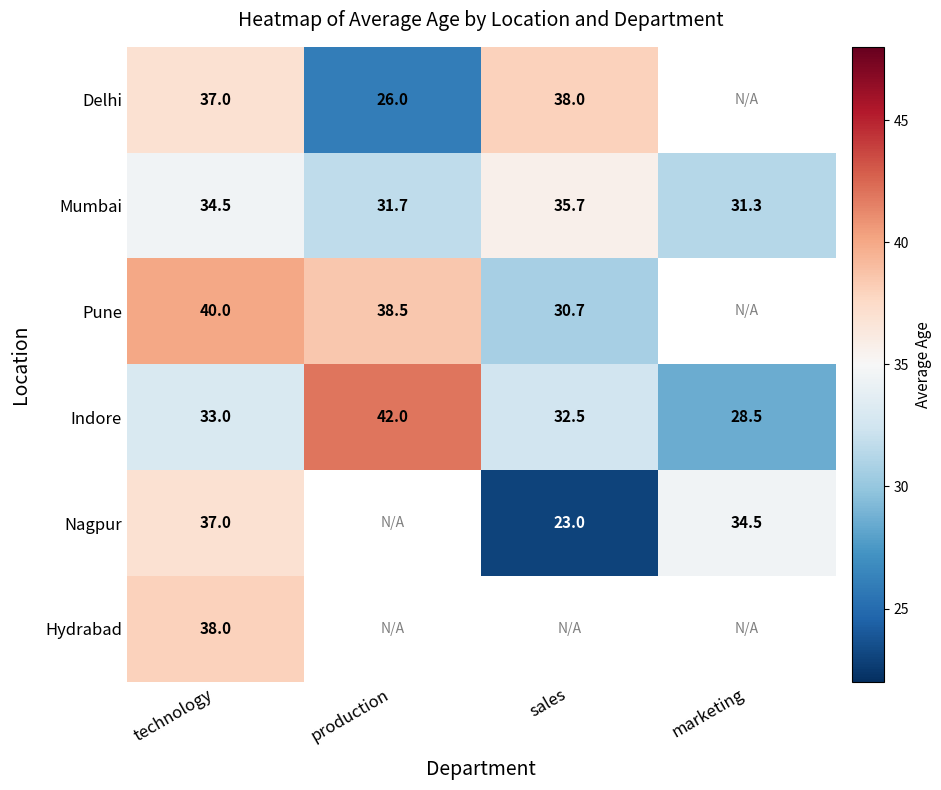

How many categories are shown in the chart?

4